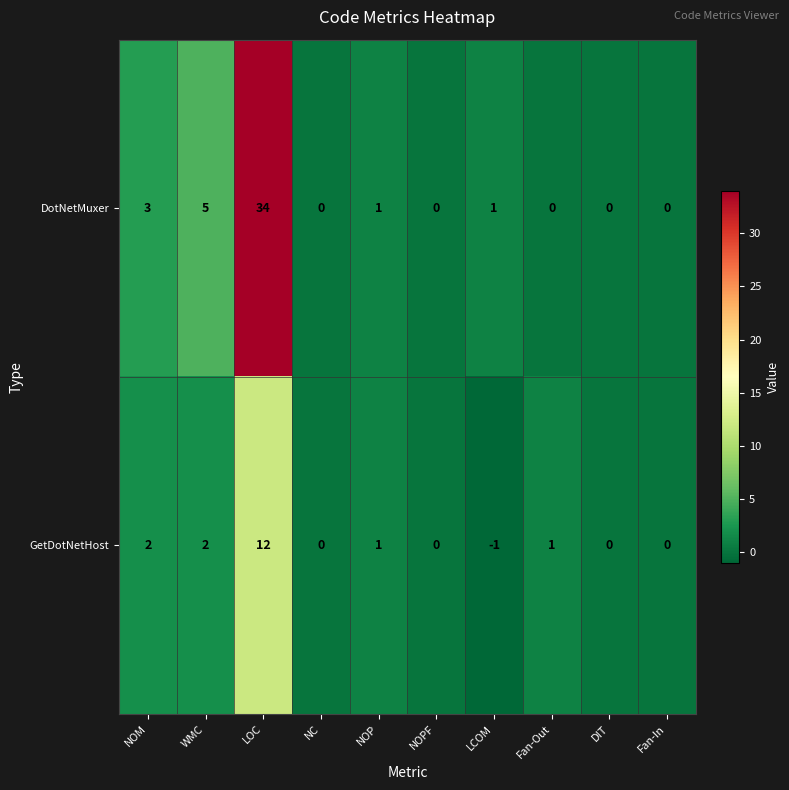

Is the value of GetDotNetHost at NC greater than the value of DotNetMuxer at WMC?

No